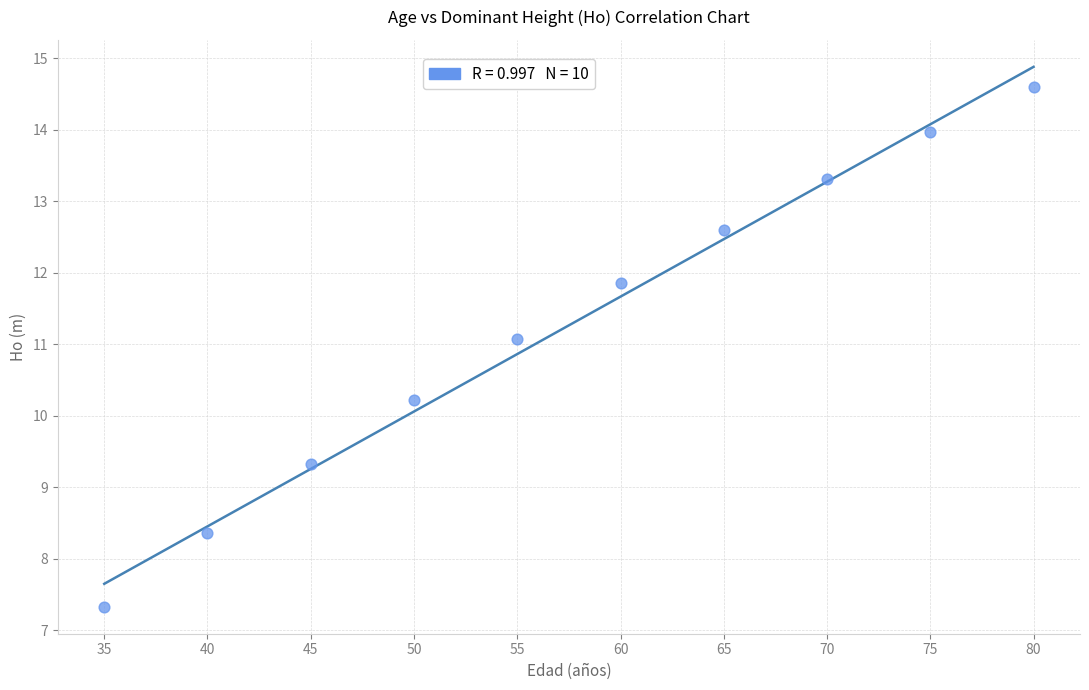

What Y value in the scatter plot is closest to 10?

10.2